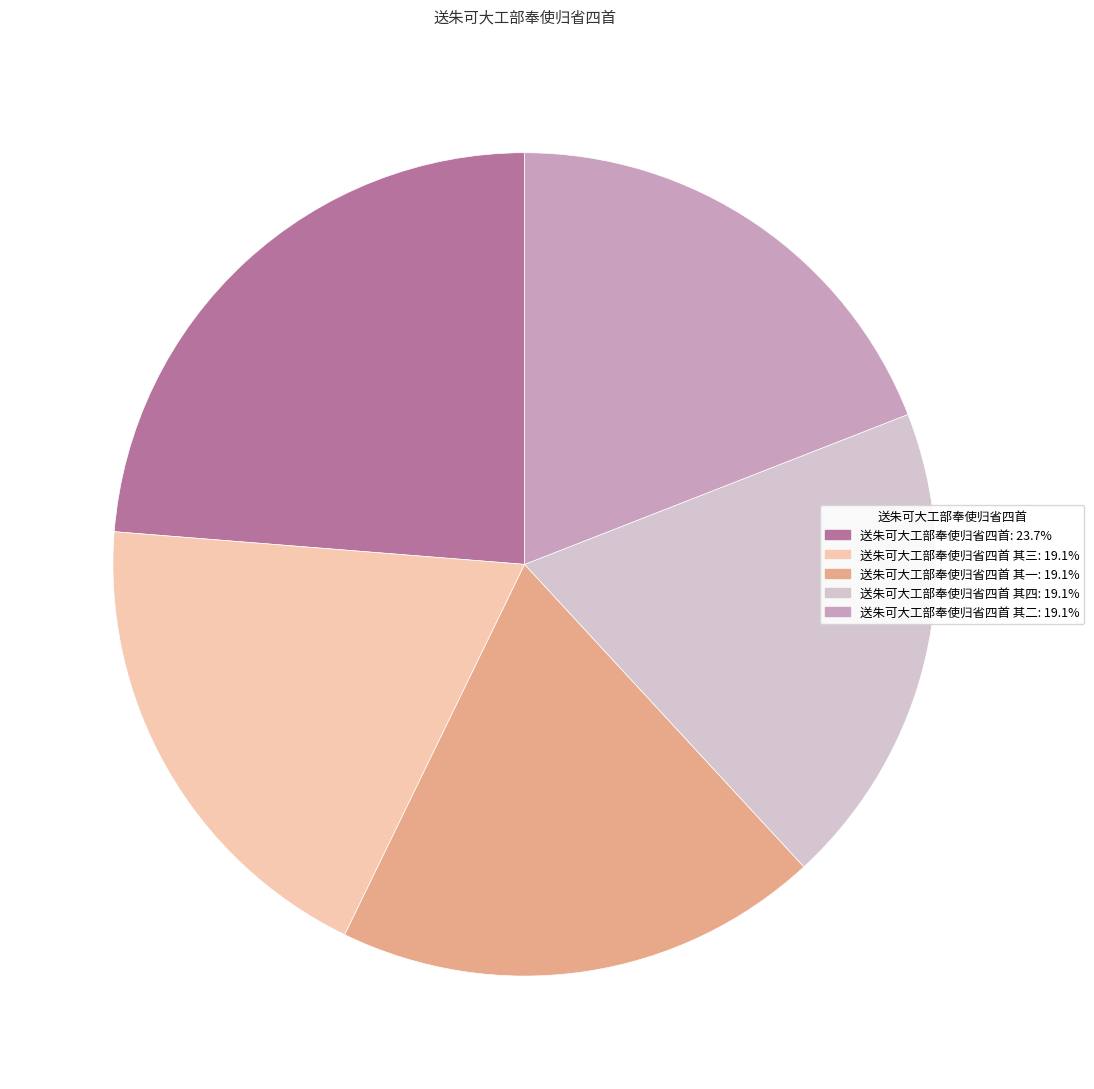

Does any single category account for the majority?

No